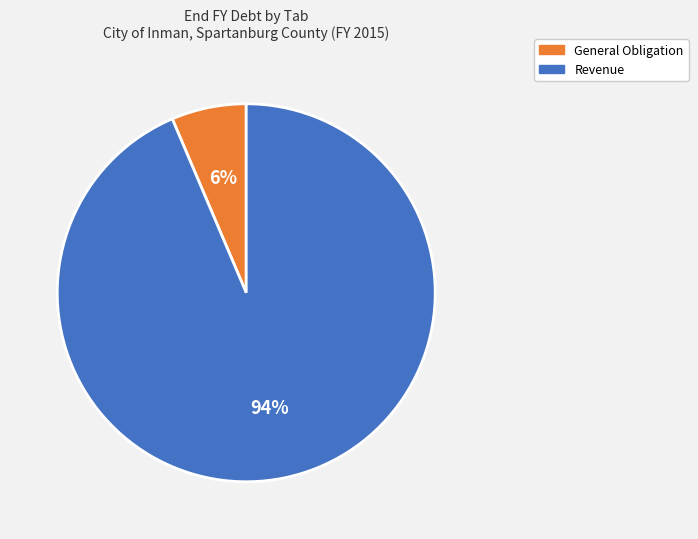

Is there any slice that represents more than half of the pie?

Yes